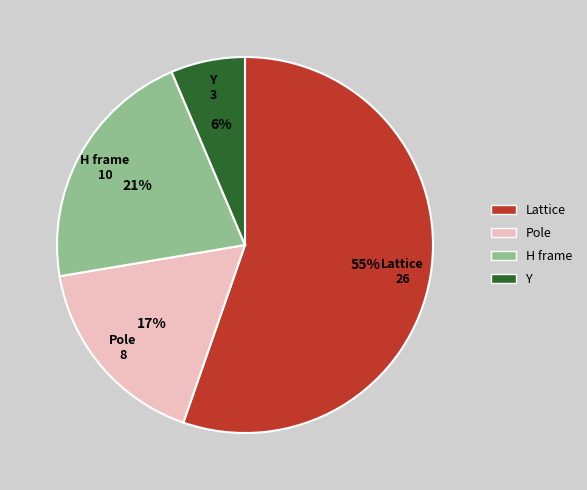

How many slices are in this pie chart?

4